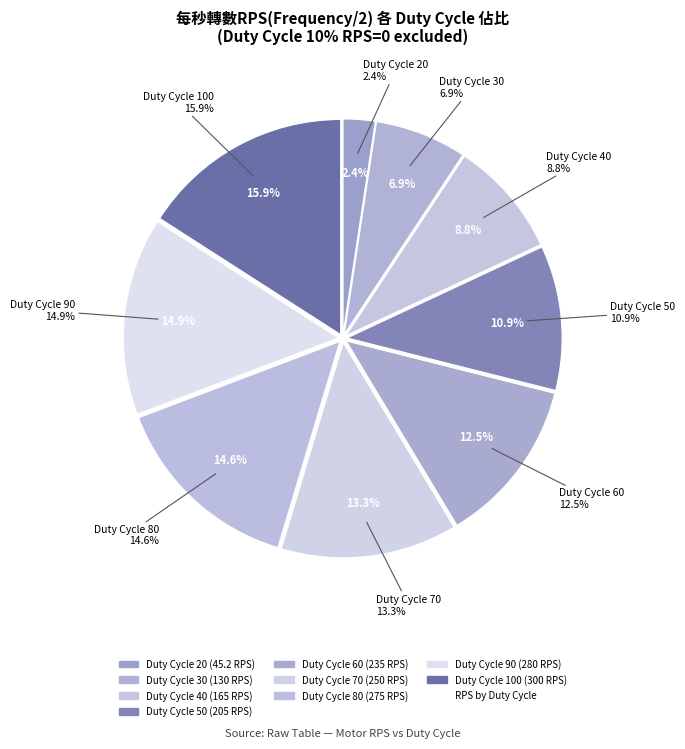

Is 60 the majority of the pie?

No